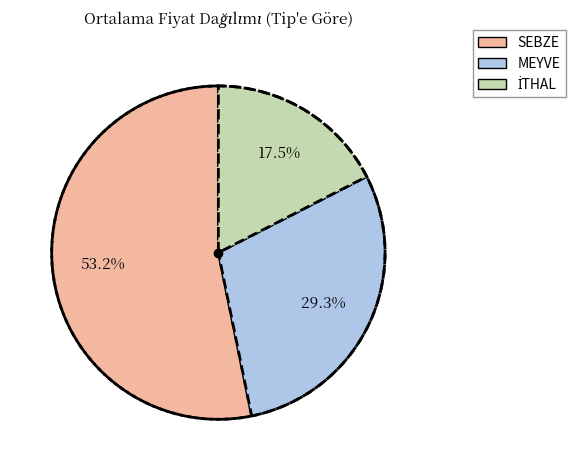

What is the largest slice in the pie chart?

SEBZE